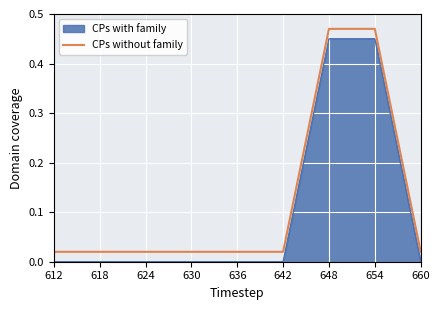

Does the chart display data point markers on the line(s)?

No